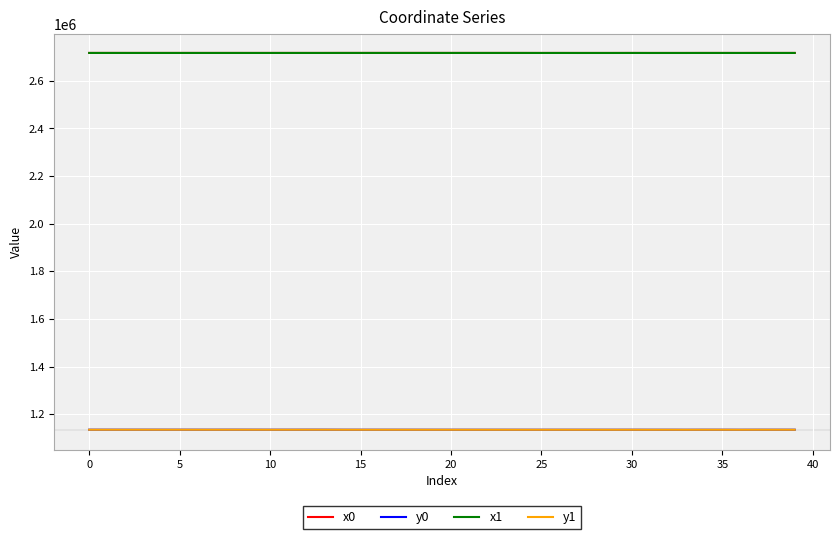

True or false: y1 and x1 cross at least once.

False